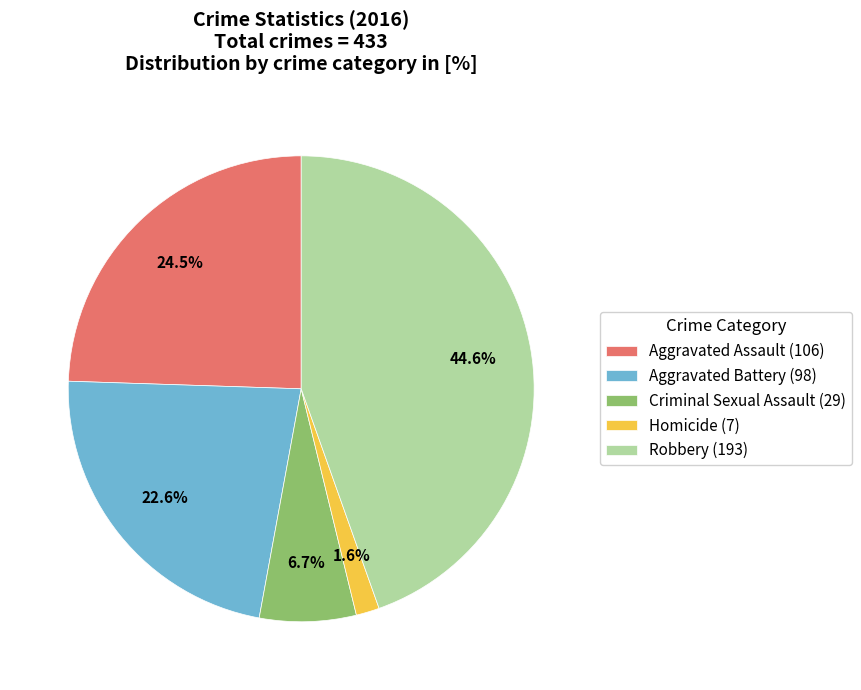

Do Homicide and Robbery together represent more than half of the pie?

No